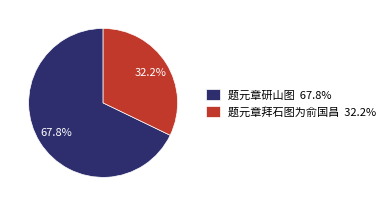

What is the ratio of the value at 题元章拜石图为俞国昌 to the value at 题元章研山图?

0.5